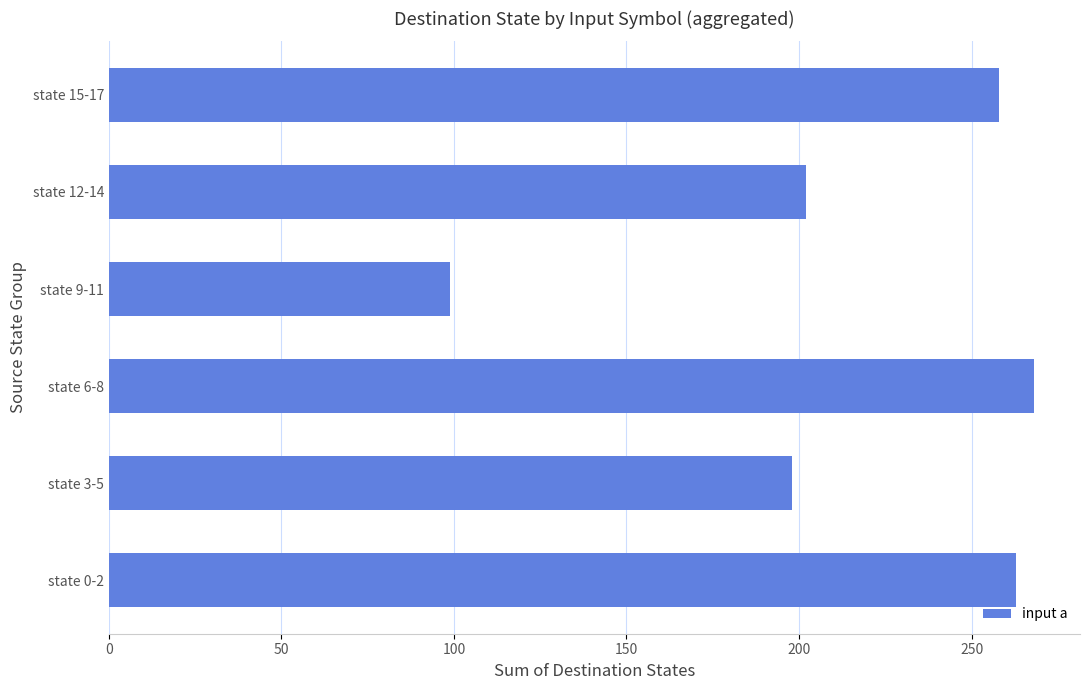

Reading bottom to top, what are all the values shown in this chart?

263	198	268	99	202	258